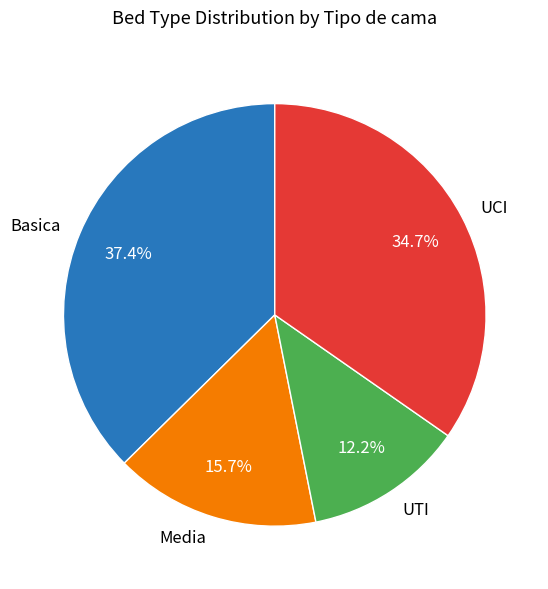

How many segments does this pie chart have?

4